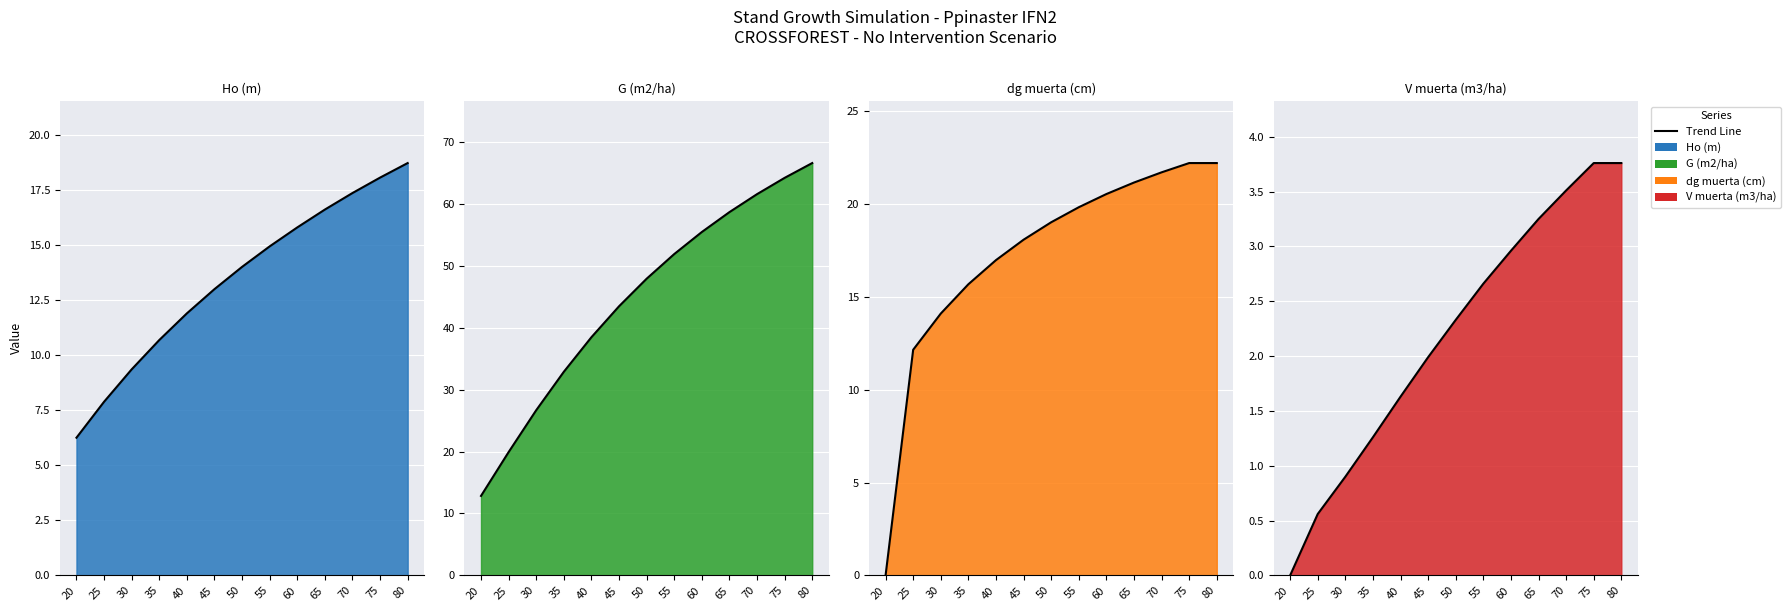

Which series has the widest spread of values?

G (m2/ha)